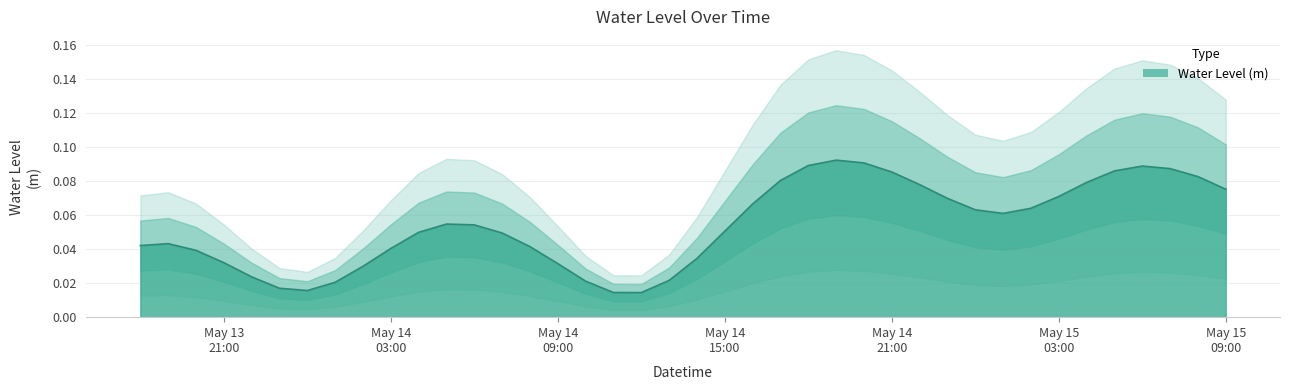

List the labels in order of value, largest first.

2024-05-14 19:00:00, 2024-05-14 20:00:00, 2024-05-14 18:00:00, 2024-05-15 06:00:00, 2024-05-15 07:00:00, 2024-05-15 05:00:00, 2024-05-14 21:00:00, 2024-05-15 08:00:00, 2024-05-14 17:00:00, 2024-05-15 04:00:00, 2024-05-14 22:00:00, 2024-05-15 09:00:00, 2024-05-15 03:00:00, 2024-05-14 23:00:00, 2024-05-14 16:00:00, 2024-05-15 02:00:00, 2024-05-15 00:00:00, 2024-05-15 01:00:00, 2024-05-14 05:00:00, 2024-05-14 06:00:00, 2024-05-14 15:00:00, 2024-05-14 04:00:00, 2024-05-14 07:00:00, 2024-05-13 19:00:00, 2024-05-13 18:00:00, 2024-05-14 08:00:00, 2024-05-14 03:00:00, 2024-05-13 20:00:00, 2024-05-14 14:00:00, 2024-05-13 21:00:00, 2024-05-14 09:00:00, 2024-05-14 02:00:00, 2024-05-13 22:00:00, 2024-05-14 13:00:00, 2024-05-14 10:00:00, 2024-05-14 01:00:00, 2024-05-13 23:00:00, 2024-05-14 00:00:00, 2024-05-14 11:00:00, 2024-05-14 12:00:00